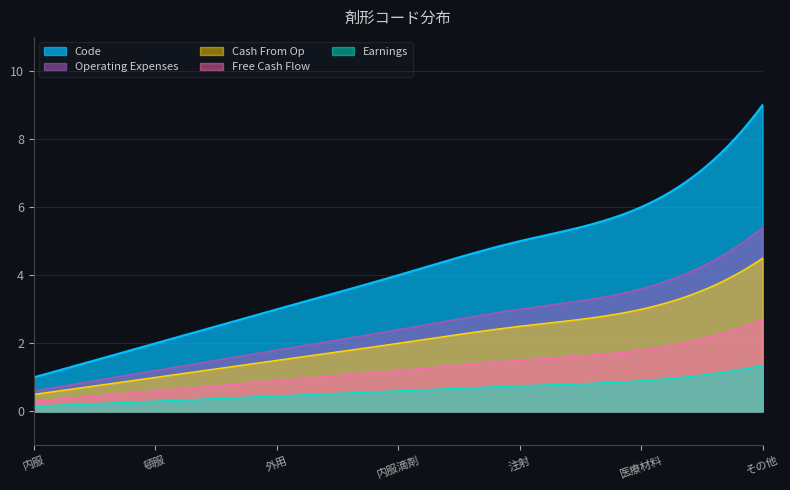

Reading right to left, list all the values displayed in this chart.

9	6	5	4	3	2	1